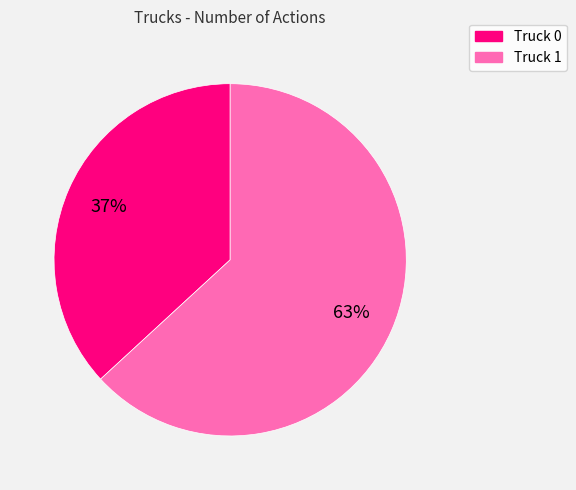

What is the ratio of the value at Truck 1 to the value at Truck 0?

1.7